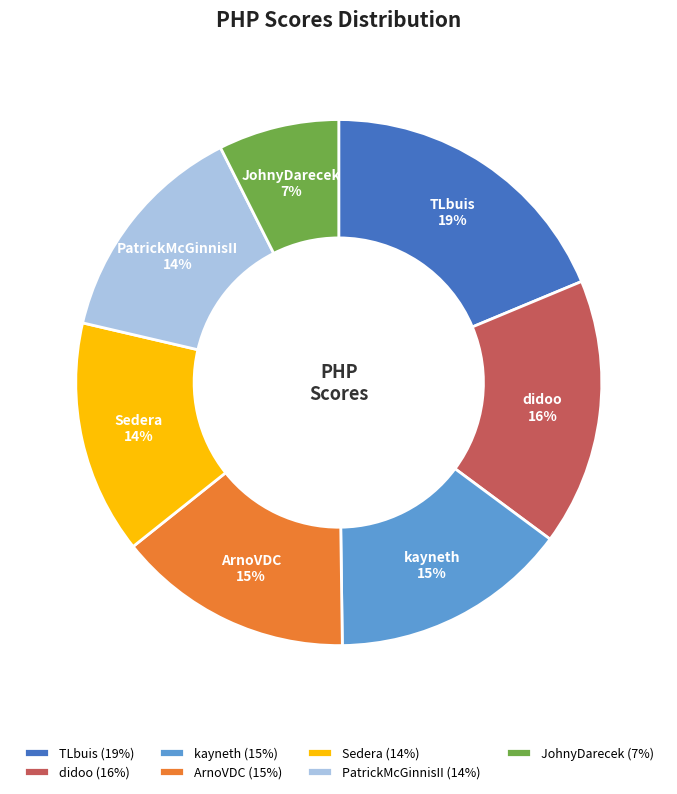

How many slices are in this pie chart?

7